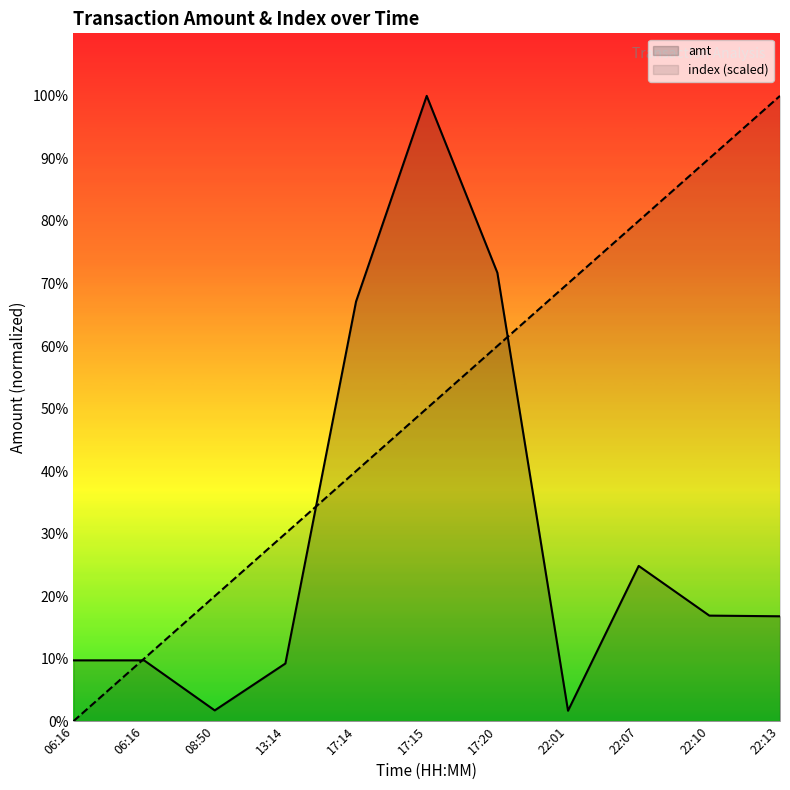

Is it true that index (scaled) equals 26820 at 22:10?

True